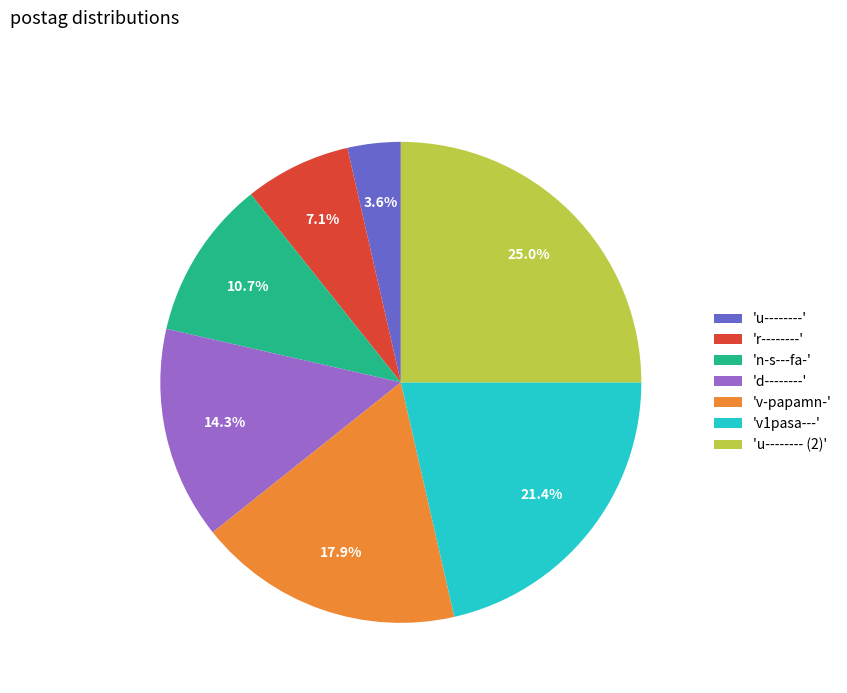

Which slice is the largest?

'u-------- (2)'